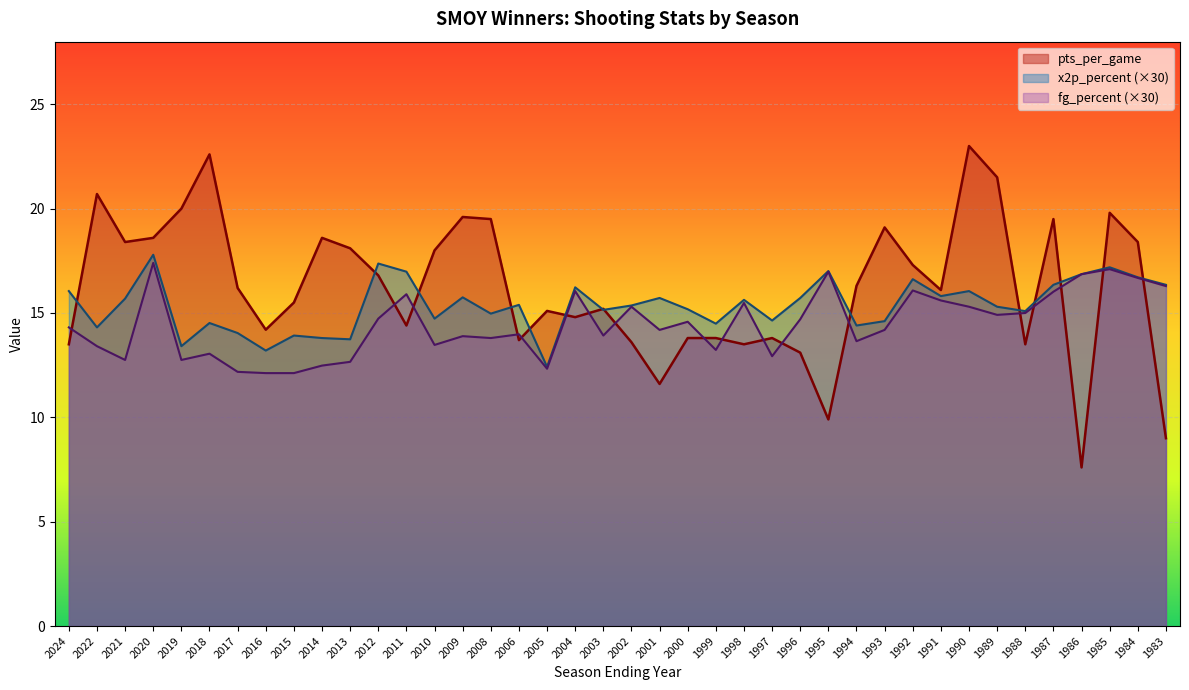

How many values in the pts_per_game series are below 16?

19